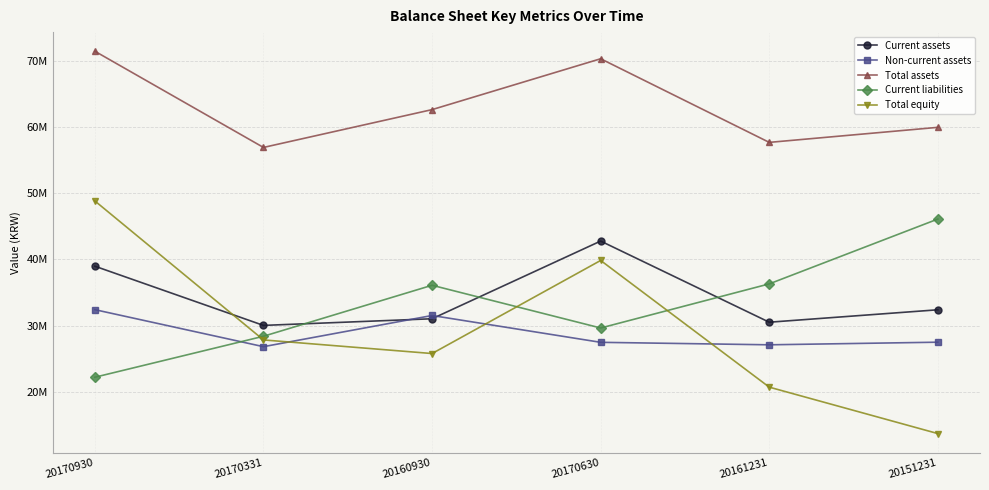

What are all the series names shown in the legend?

Current assets, Non-current assets, Total assets, Current liabilities, Total equity